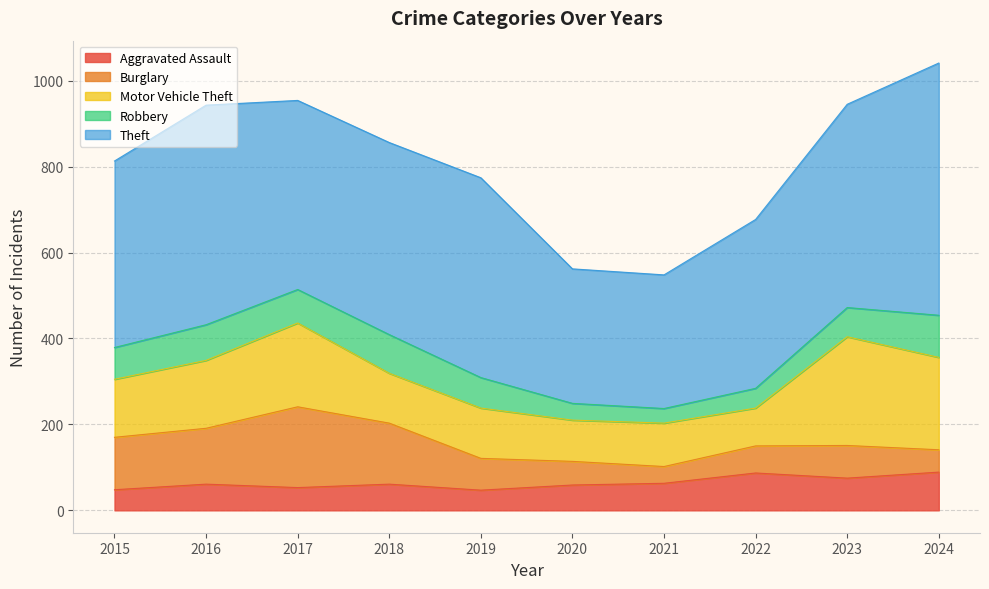

What is the sum of the Theft values at 2023 and 2021?

784